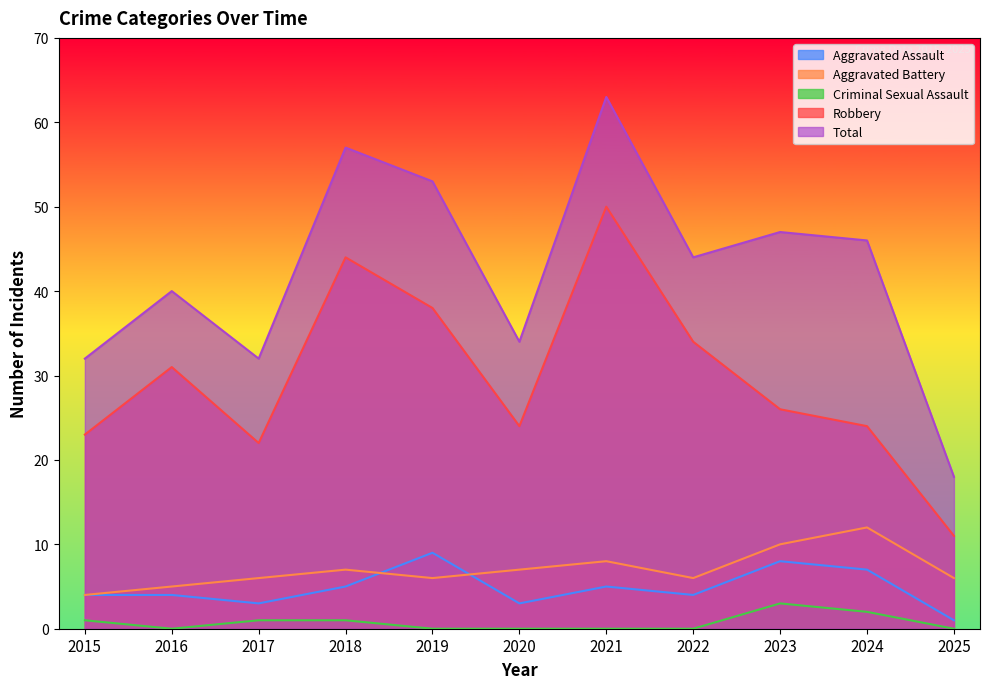

How many categories are shown in the chart?

11